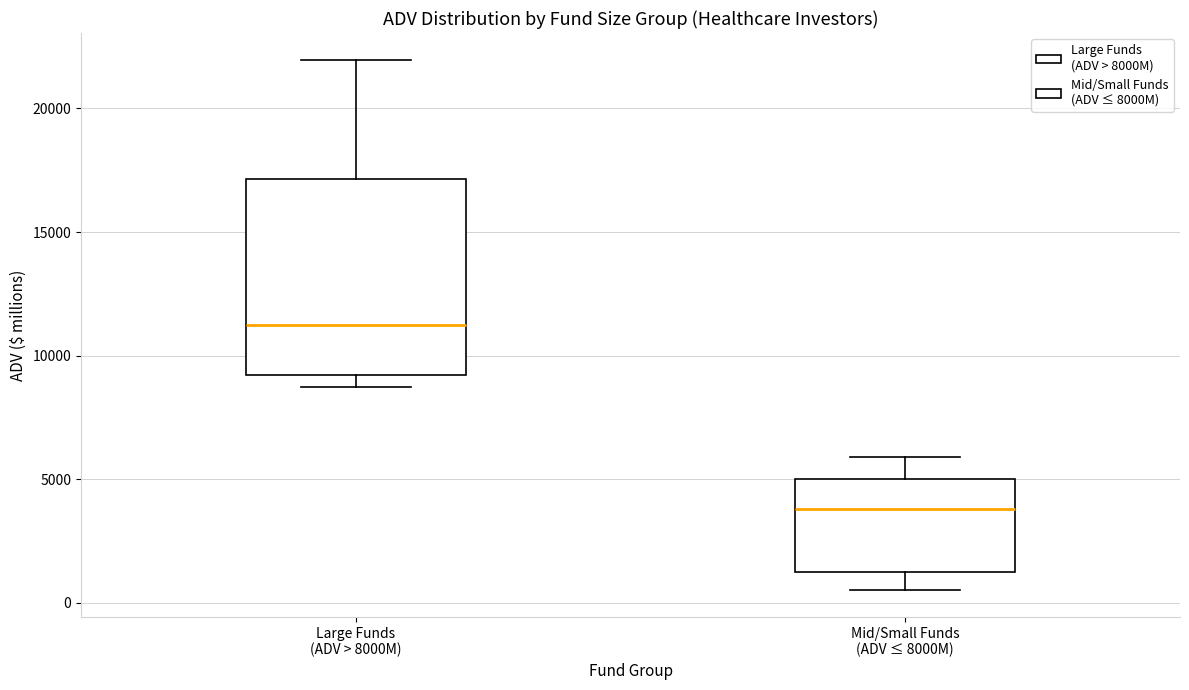

Reading left to right, read every box against the y-axis: the position of its median line, the range the box covers, and the ends of its whiskers. The values are not printed on the chart, so give them approximately, as read against the axis.

Large Funds (ADV > 8000M): median 11000, box 9000 to 17000, whiskers 8500 to 22000
Mid/Small Funds (ADV ≤ 8000M): median 4000, box 1000 to 5000, whiskers 500 to 6000